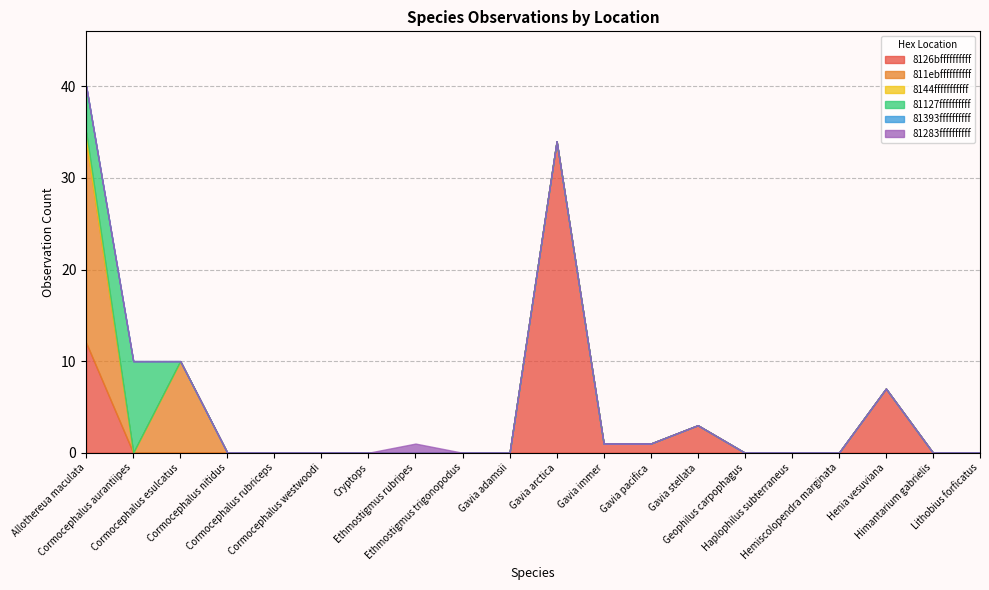

What is the label of the 1st point from the right?

Lithobius forficatus